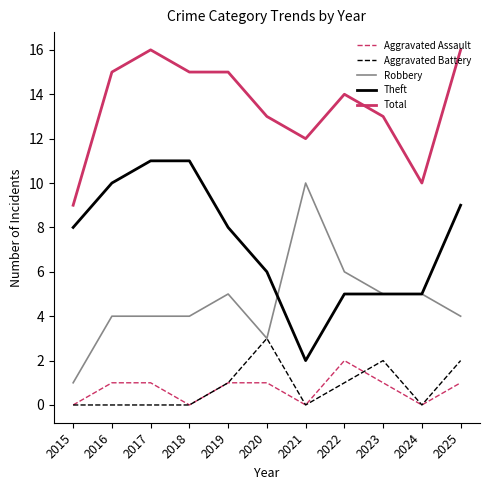

Is the value of Robbery at 2024 greater than the value of Total at 2024?

No